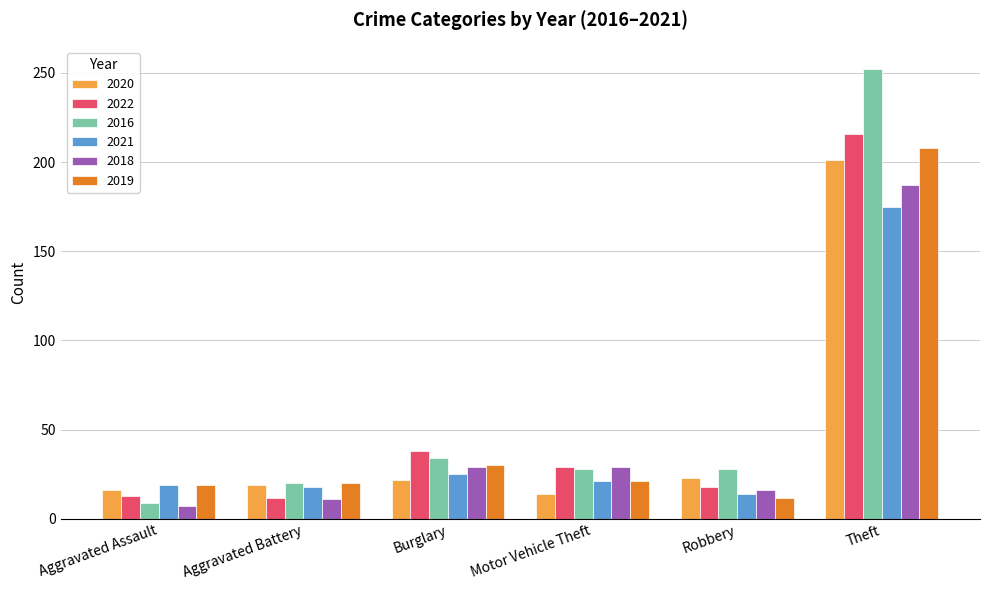

What is the total value across all series at Aggravated Assault?

83